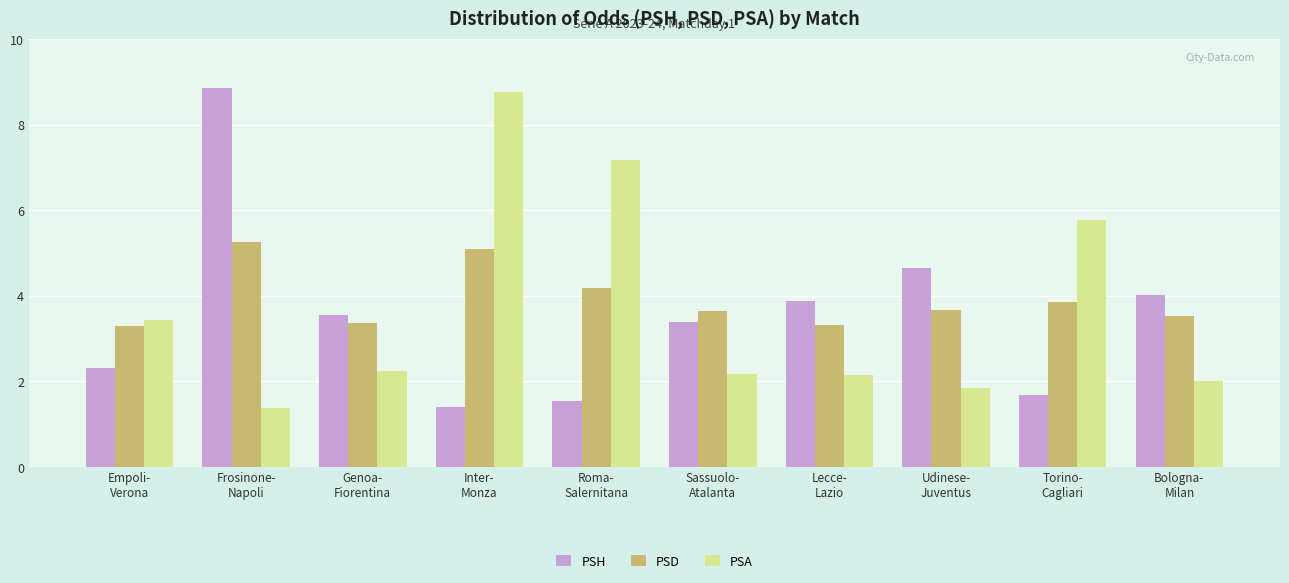

What is the value of the PSD bar at the 6th from the left?

3.6